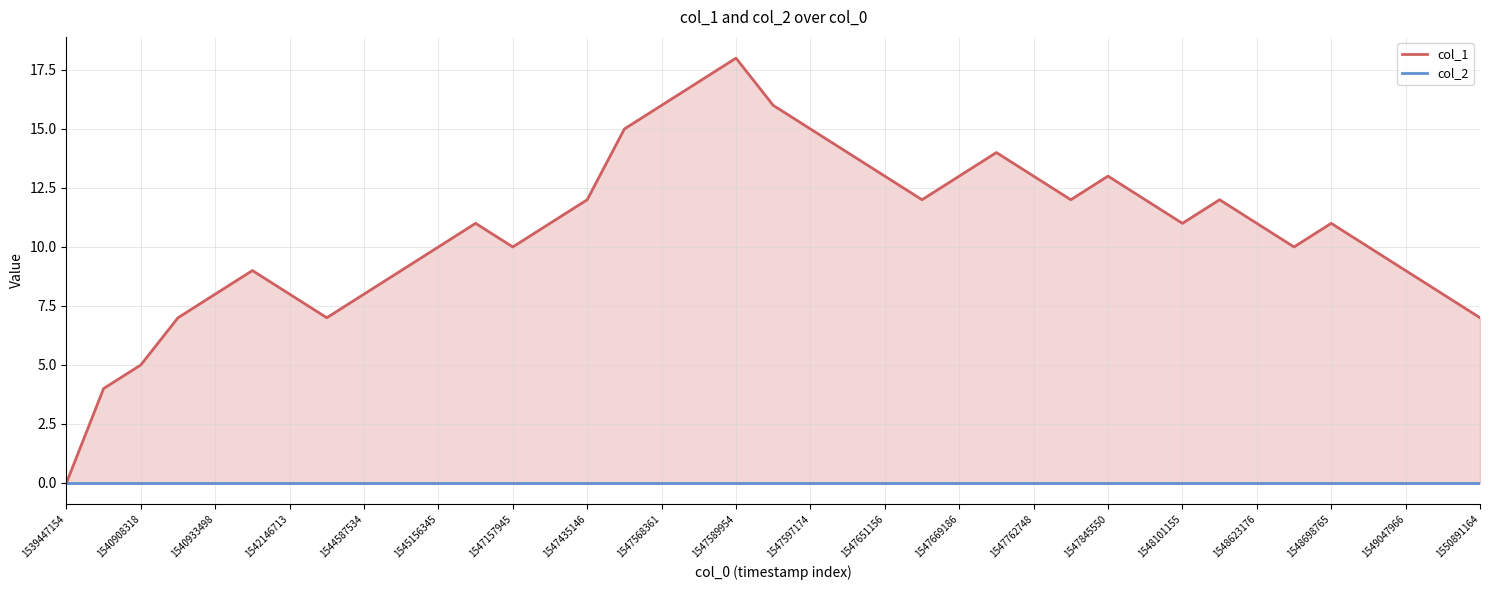

Which series changed the most between 1540908318 and 1545156345?

col_1